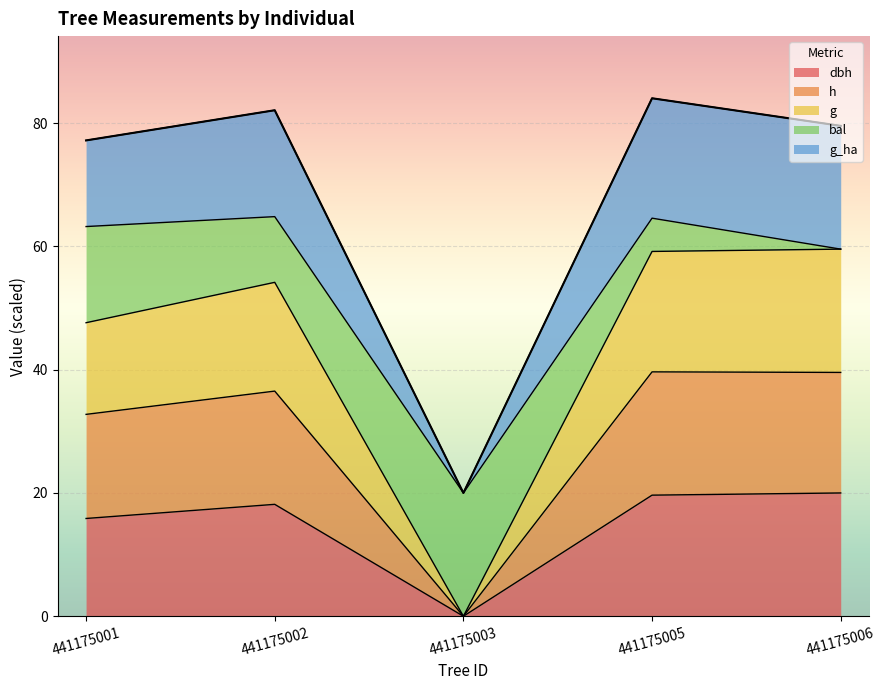

Is the value of dbh at 441175001 greater than the value of g at 441175003?

Yes